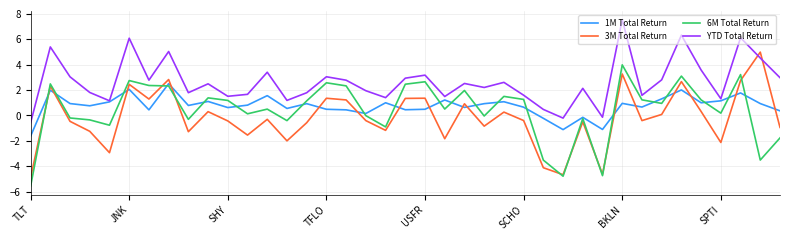

Which series has the largest range (max minus min)?

3M Total Return